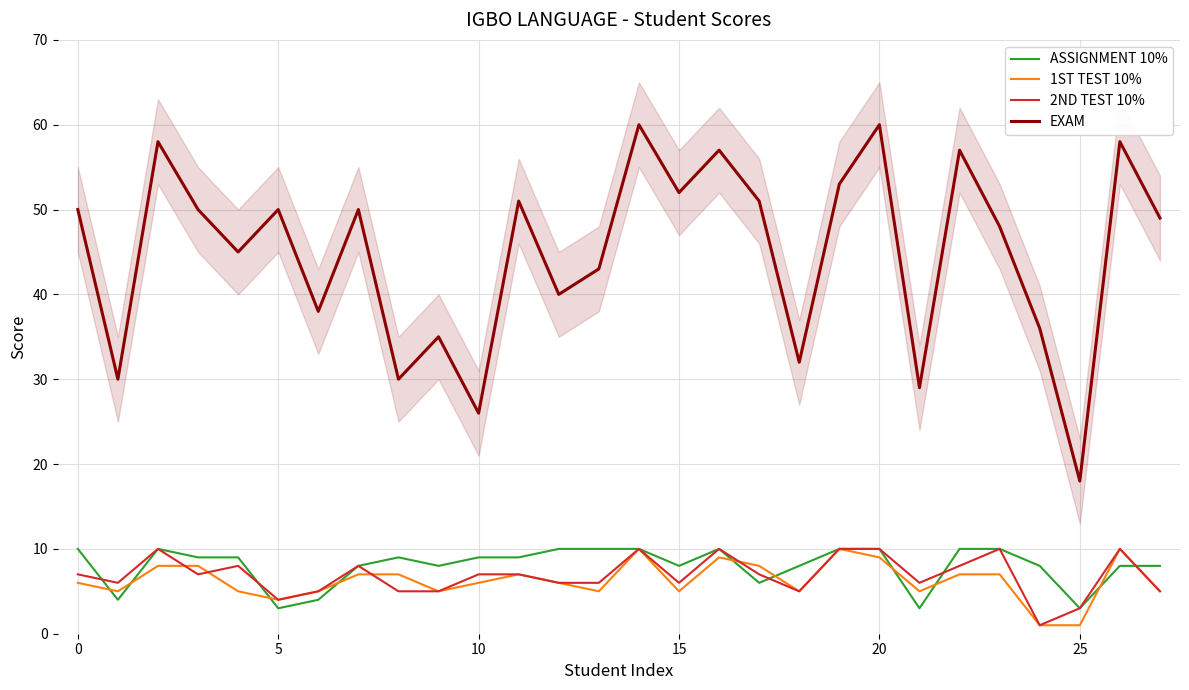

In EXAM, how many points are lower than both neighbors (excluding endpoints)?

10